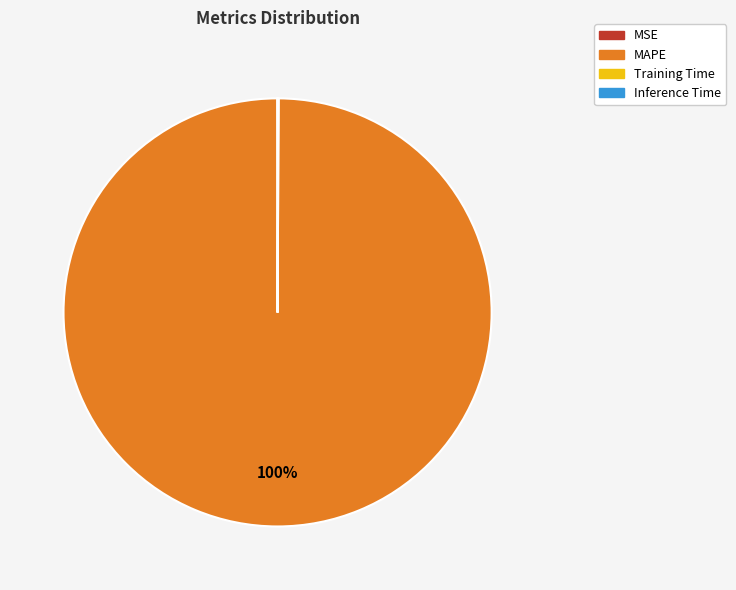

What is the largest slice in the pie chart?

MAPE